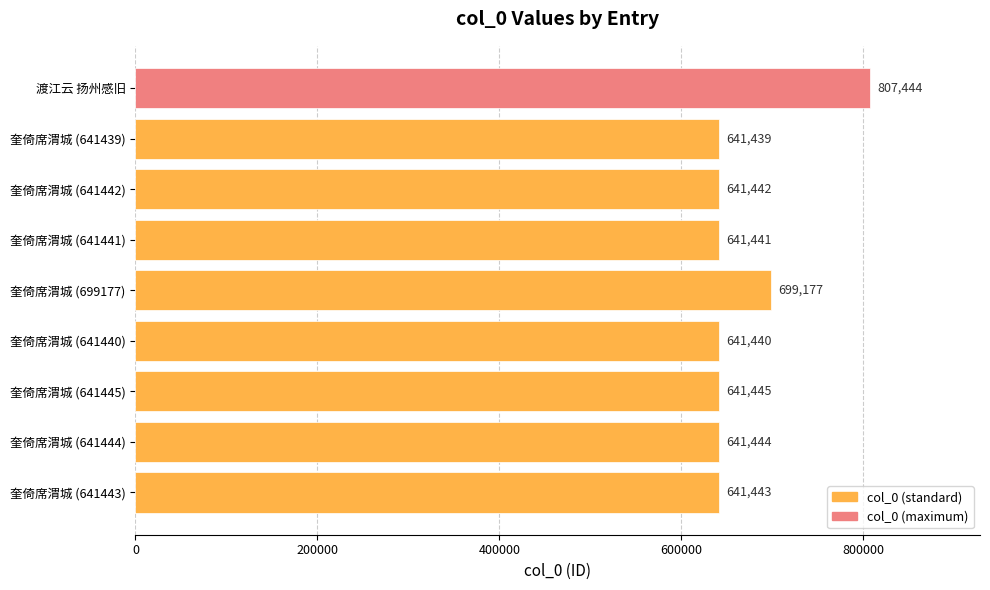

Between 奎倚席渭城 (641444) and 奎倚席渭城 (641439), which is larger?

奎倚席渭城 (641444)